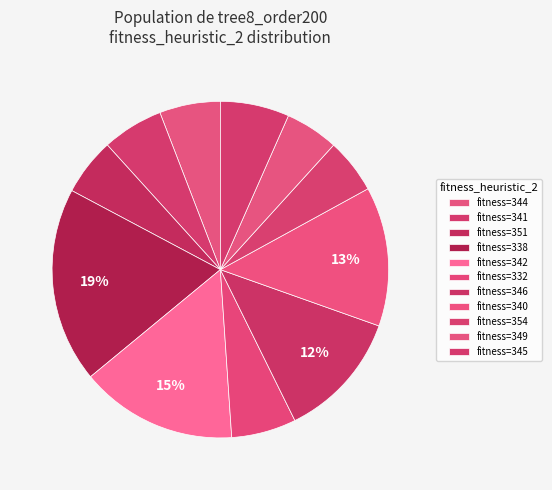

How many segments does this pie chart have?

11